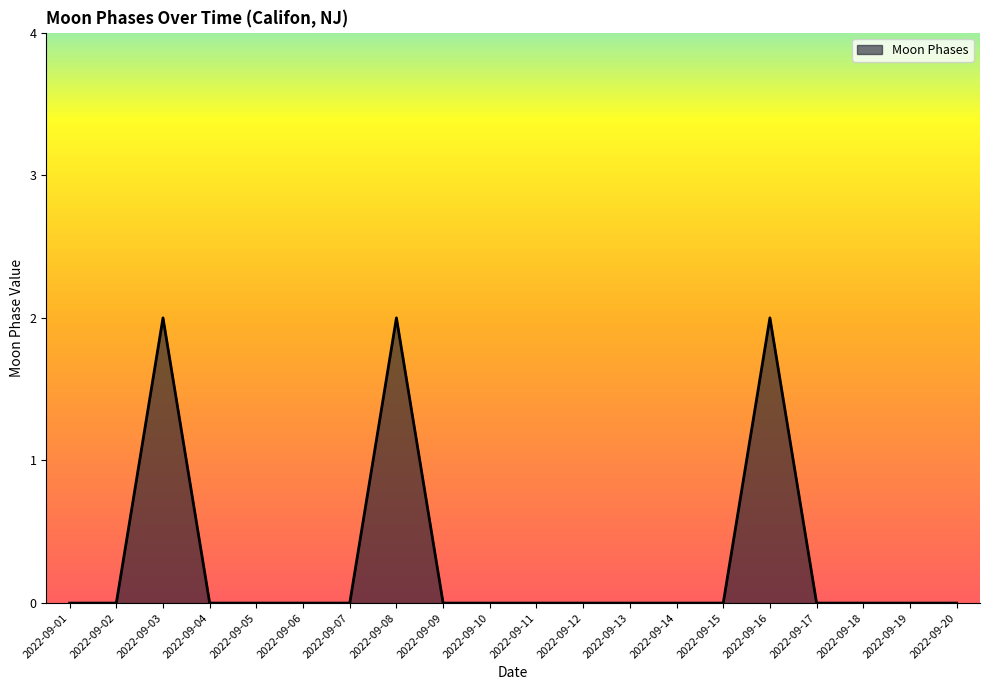

Which has a higher value, 2022-09-08 or 2022-09-19?

2022-09-08